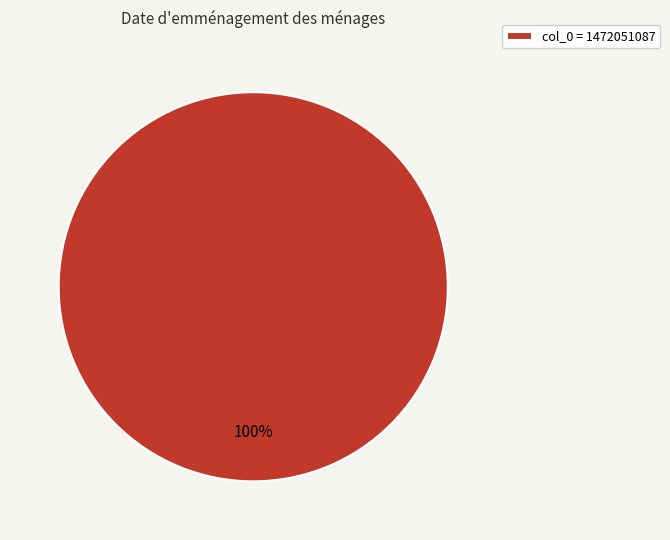

Rank the categories by value from lowest to highest.

col_0 = 1472051087